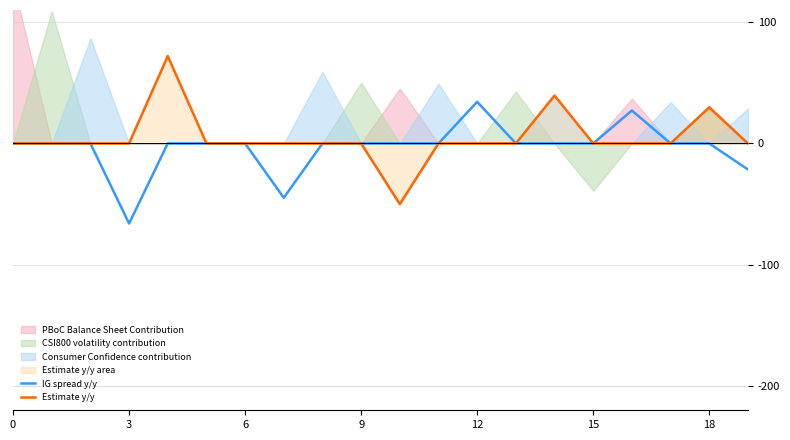

What is the maximum value for Estimate y/y?

72.0